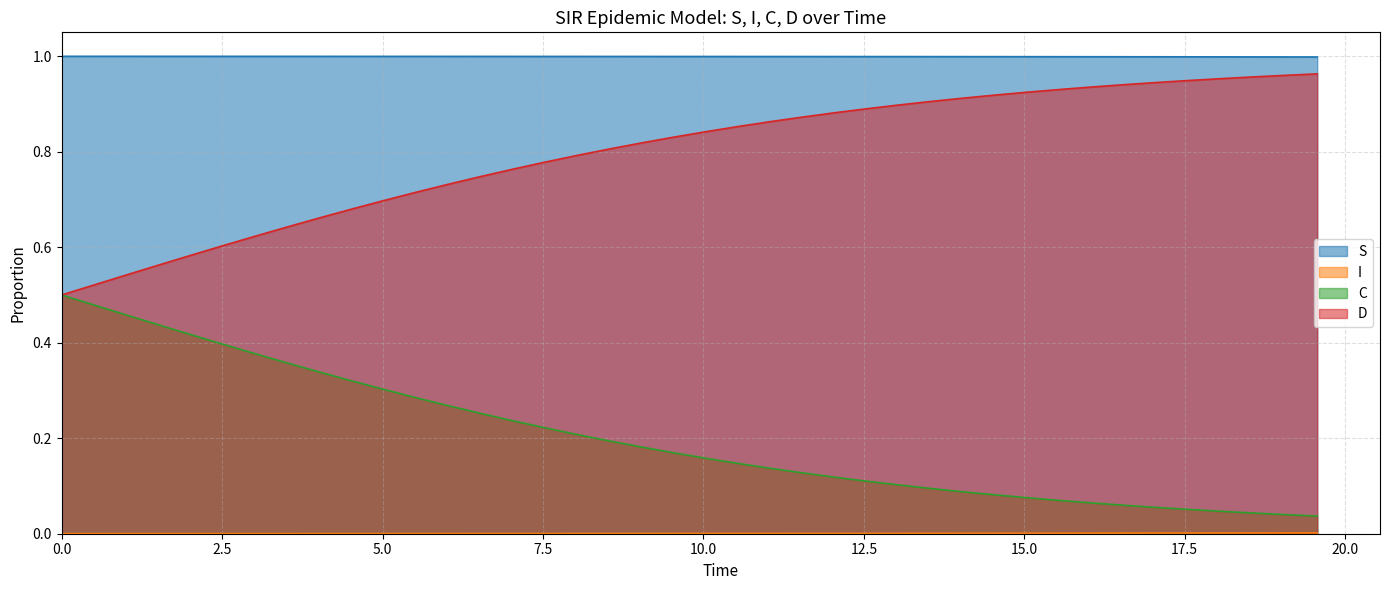

How many lines are shown in the chart?

4